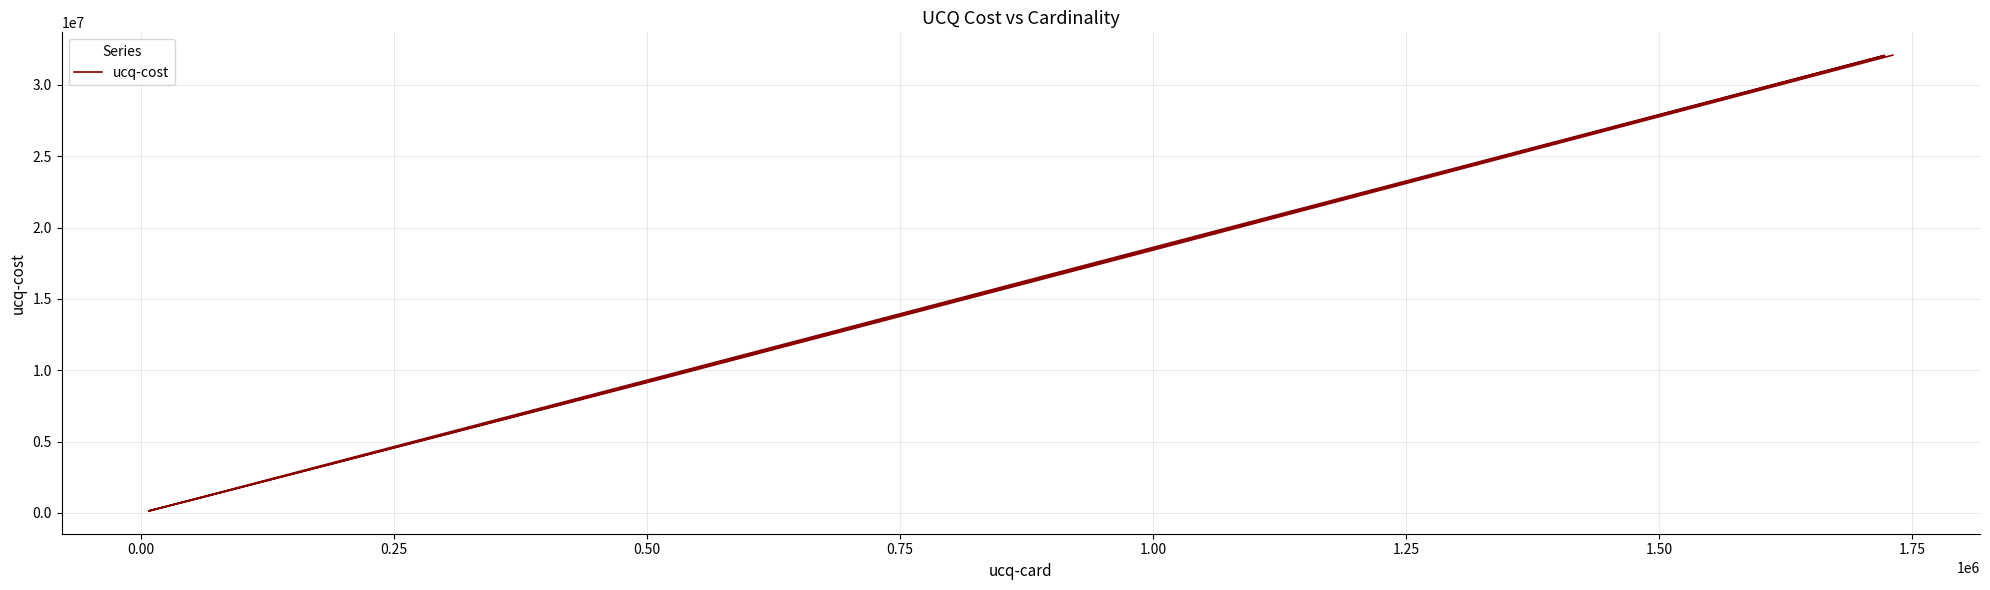

What is the minimum value shown in the chart?

144711.7